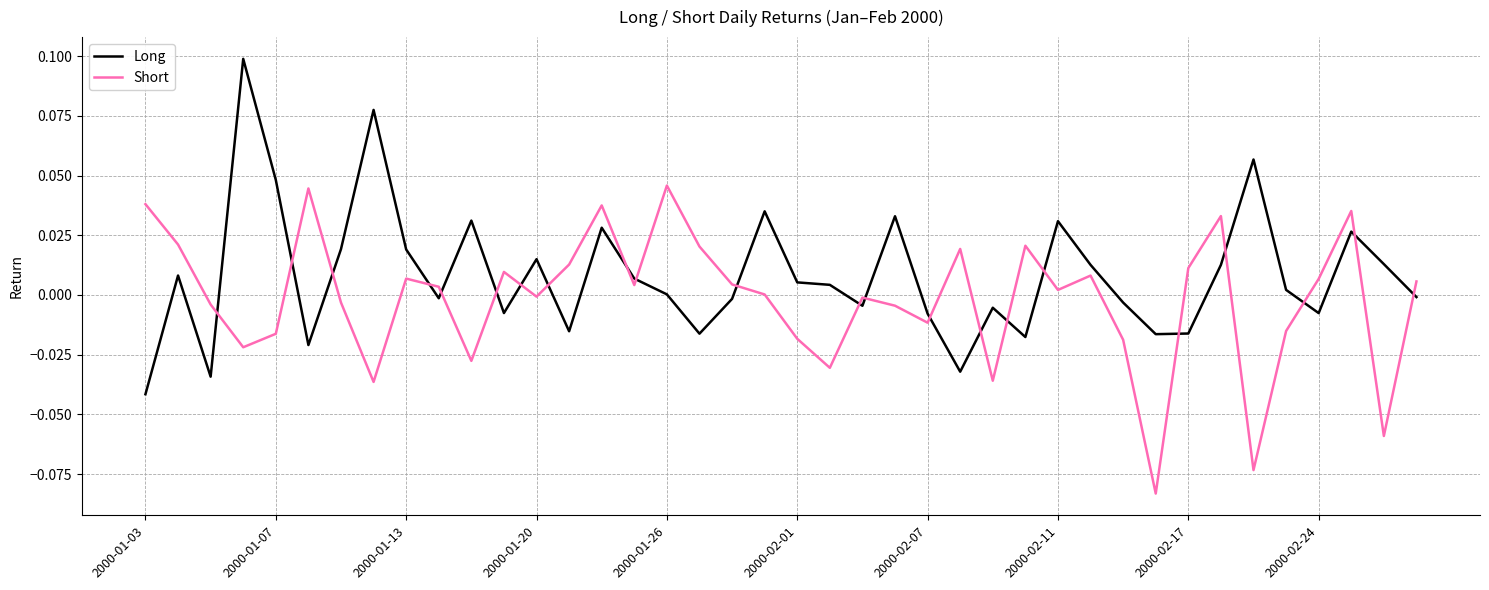

How many lines are shown in the chart?

2